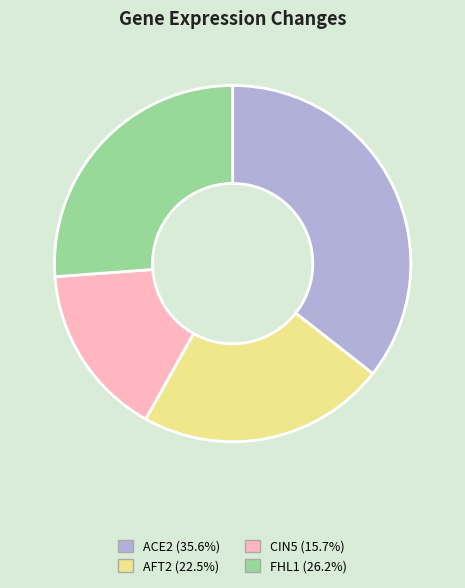

What is the largest slice in the pie chart?

ACE2